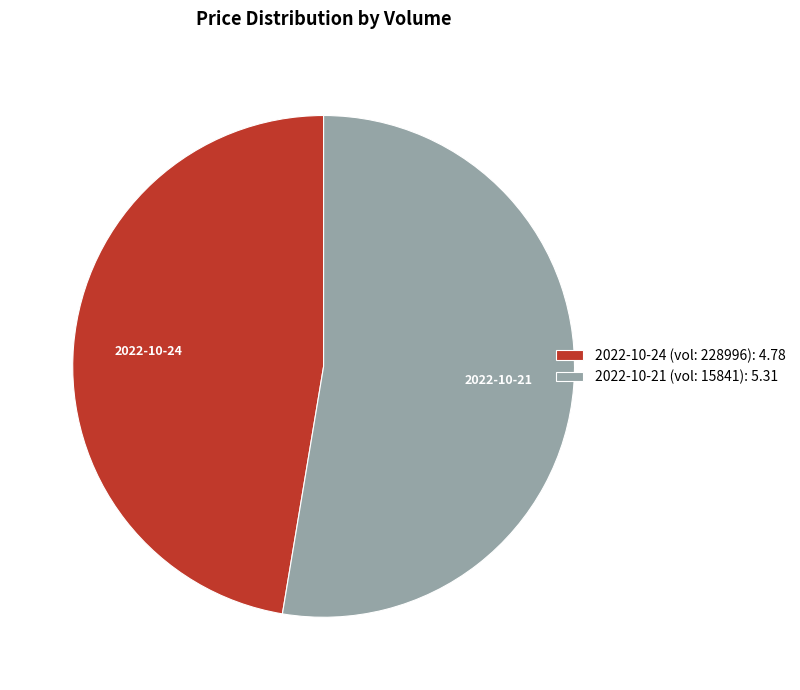

Rank the categories by value from highest to lowest.

2022-10-21 (vol: 15841): 5.31, 2022-10-24 (vol: 228996): 4.78